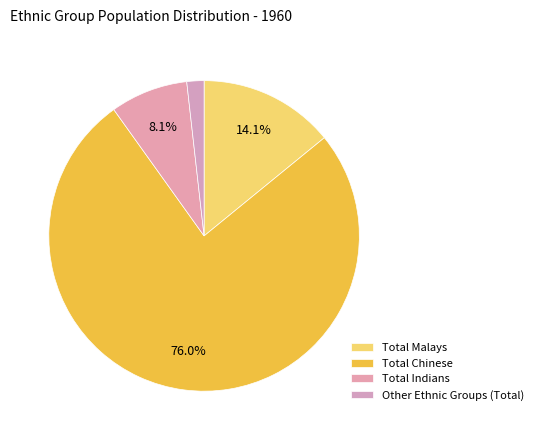

What percentage is NOT represented by Total Malays?

85.9%